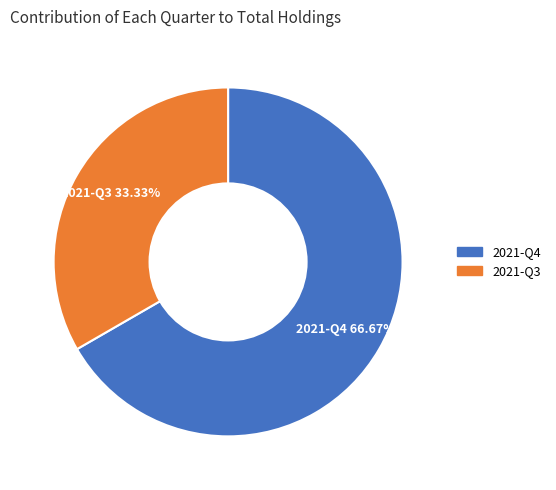

Which category accounts for the majority?

2021-Q4